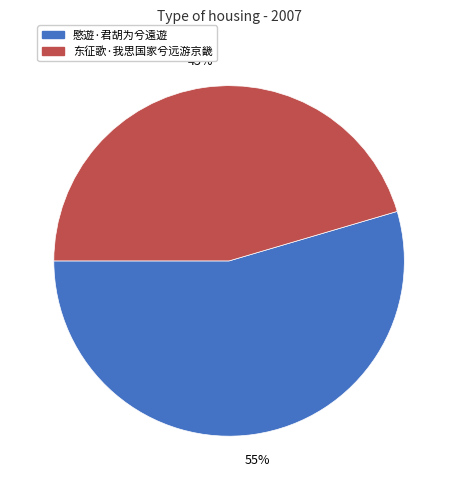

Does 东征歌·我思国家兮远游京畿 account for over 50% of the chart?

No